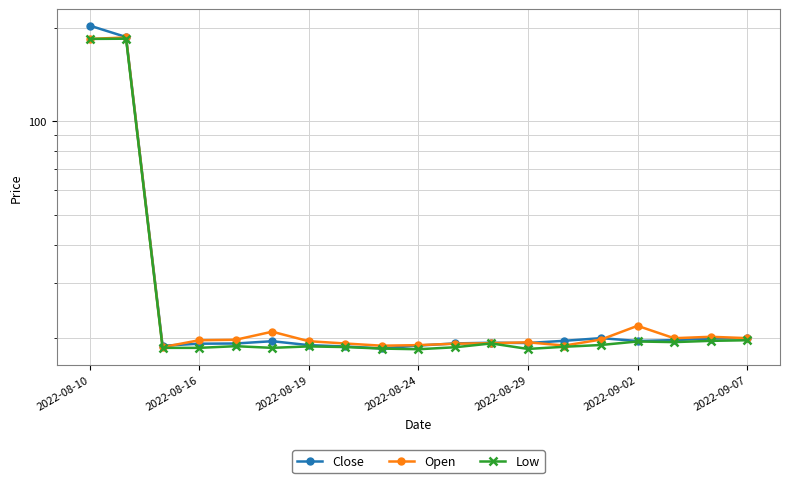

Where is the first local minimum for Close?

2022-08-19